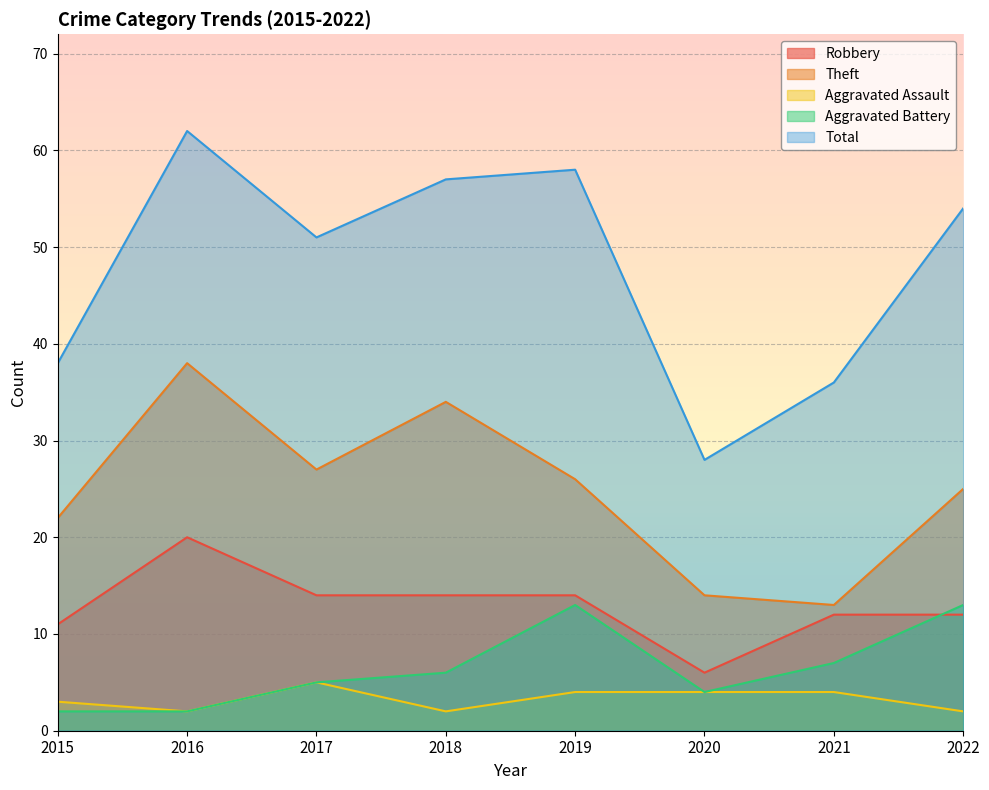

What is the average value of the Total series?

48